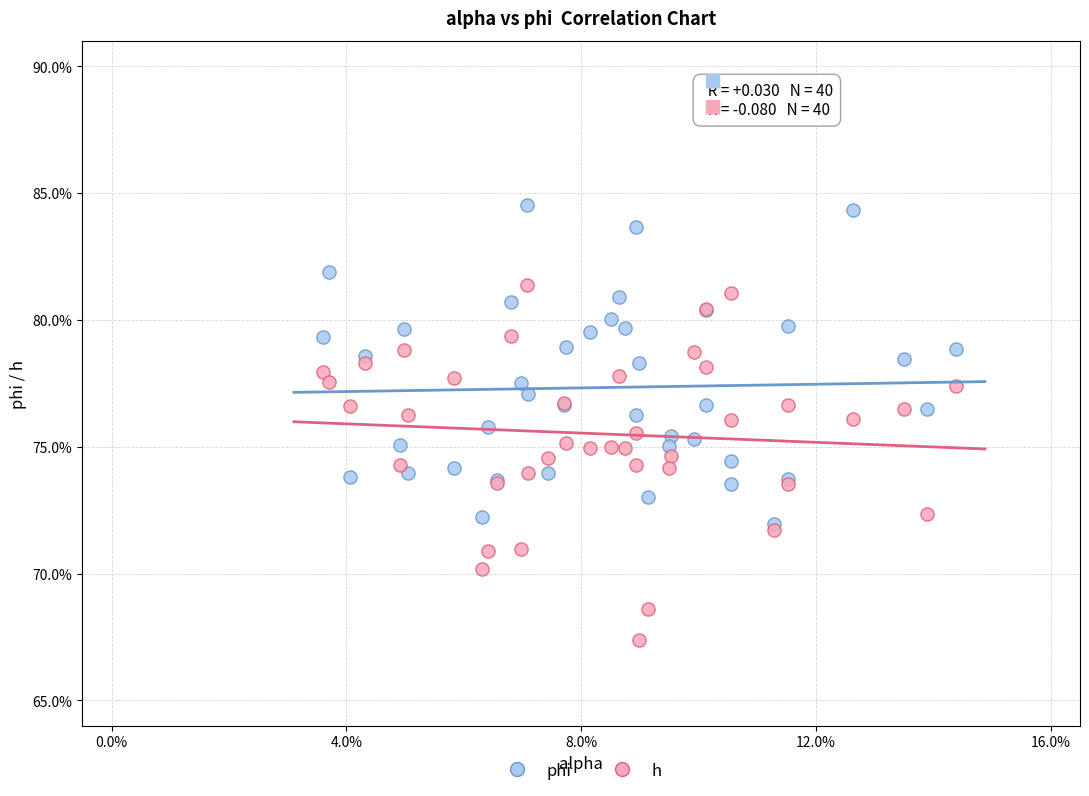

Which series contains the lowest Y value?

h